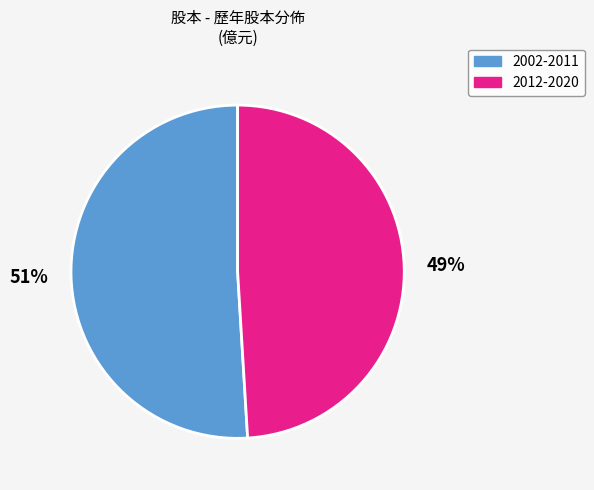

Does any single category account for the majority?

Yes